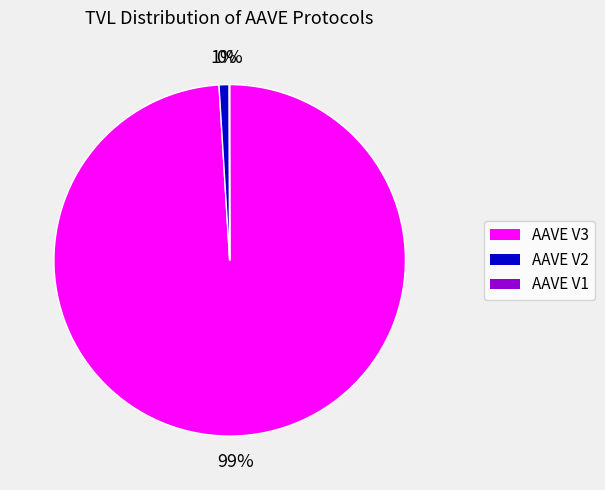

Which slice is the largest?

AAVE V3